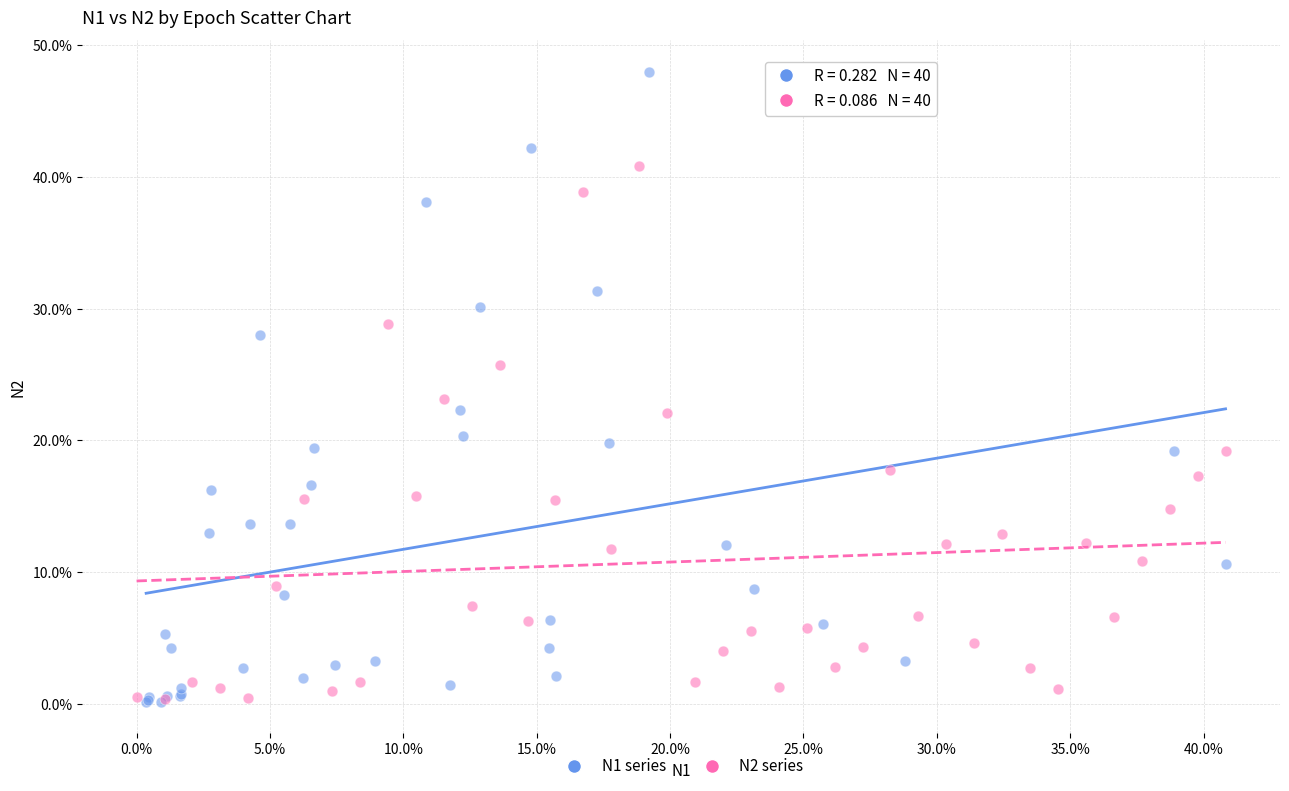

Which series contains the highest Y value?

N1 series